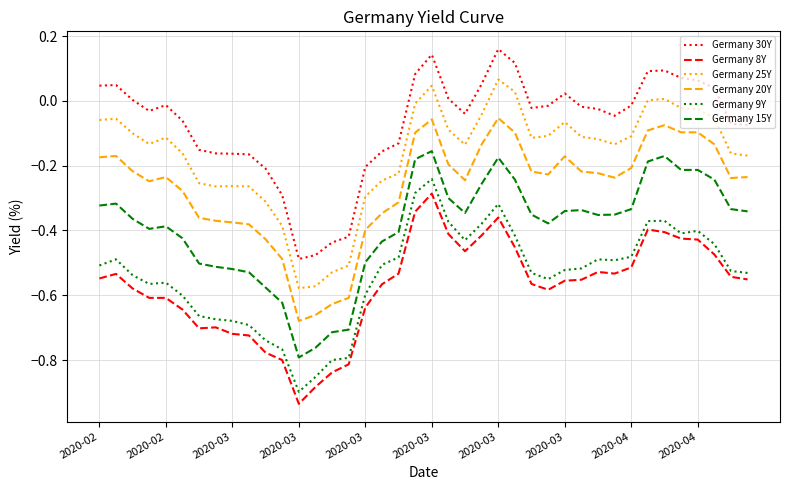

What is the difference between the maximum and minimum values in the Germany 30Y series?

0.6